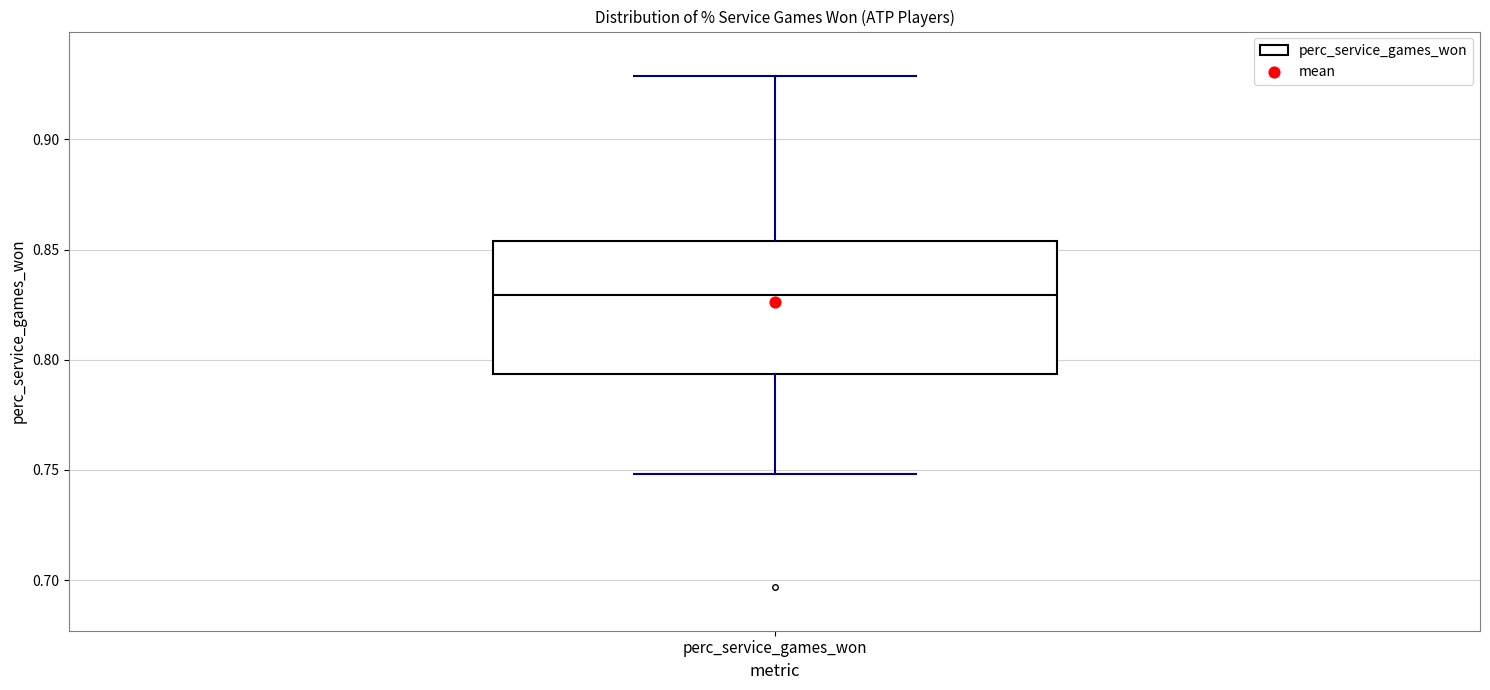

Read this box plot against the y-axis: the position of the median line, the range covered by the box, and the ends of both whiskers. The values are not printed on the chart, so give them approximately, as read against the axis.

median 0.830, box 0.795 to 0.855, whiskers 0.750 to 0.930